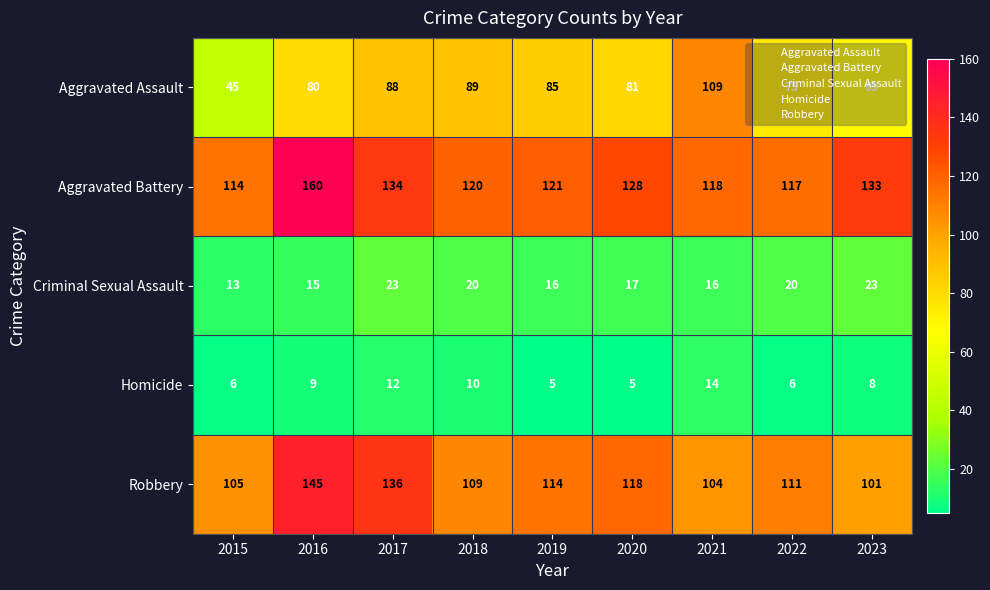

What is the greatest value displayed?

160